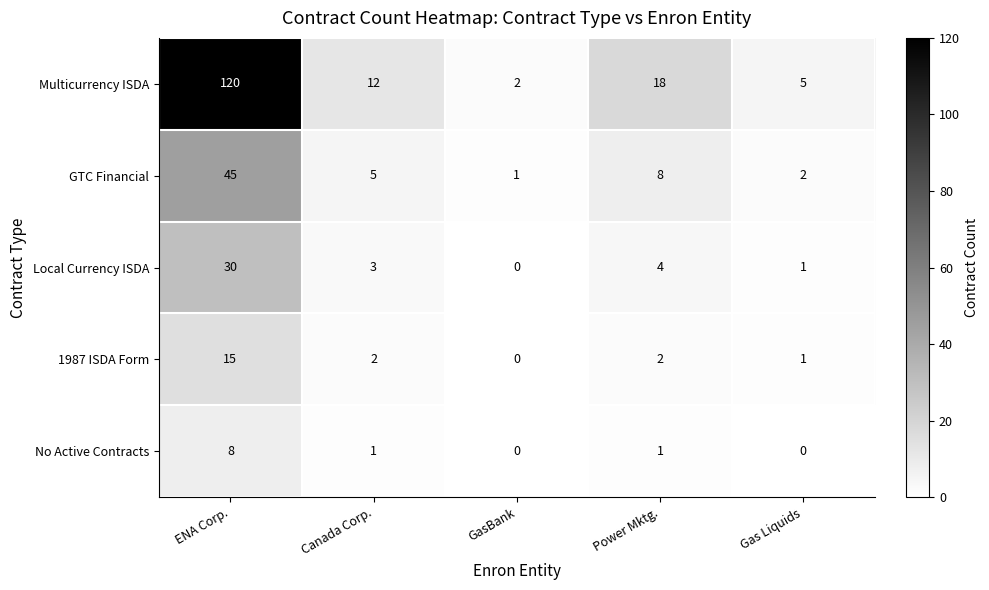

Reading right to left, transcribe all the data shown in this chart.

Multicurrency ISDA: 5	18	2	12	120
GTC Financial: 2	8	1	5	45
Local Currency ISDA: 1	4	0	3	30
1987 ISDA Form: 1	2	0	2	15
No Active Contracts: 0	1	0	1	8